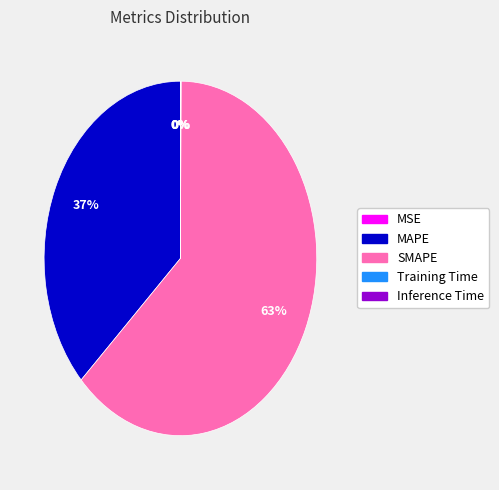

The MAPE slice represents 37% of the pie. True or false?

True